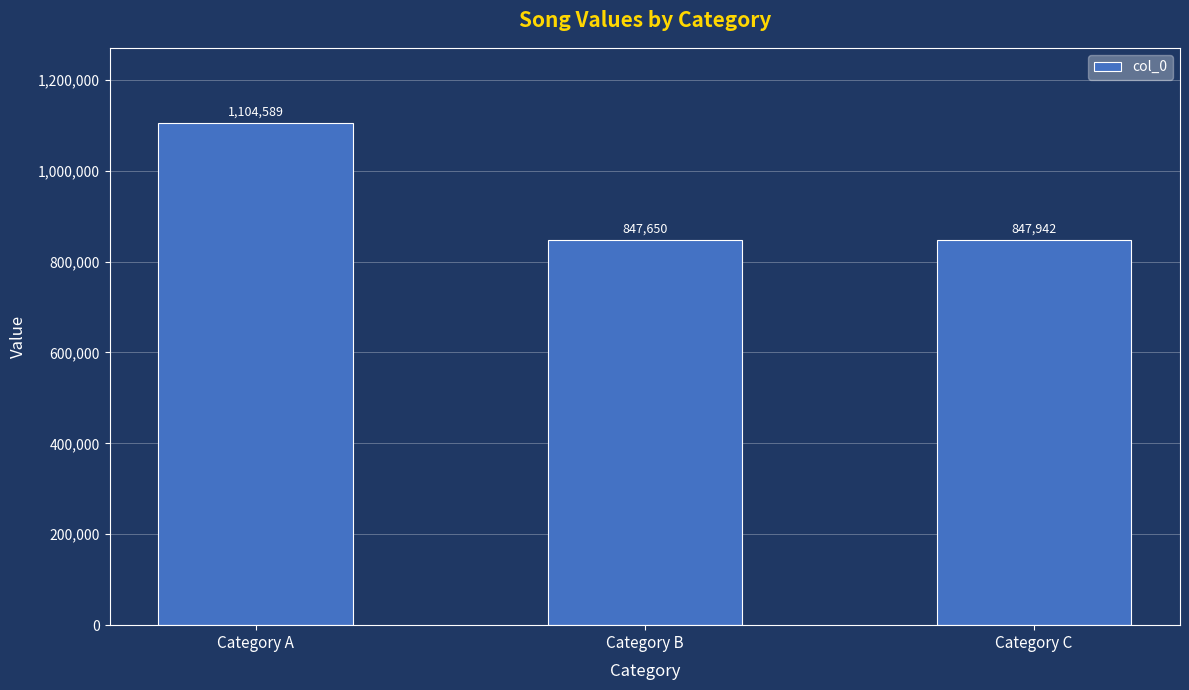

The value at Category C is 847942. True or false?

True